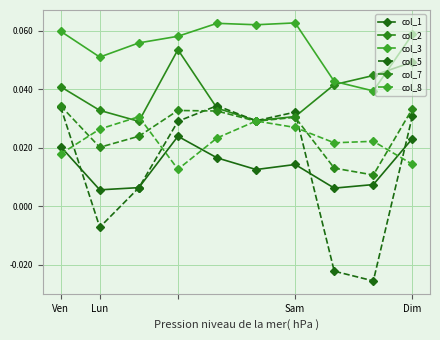

How many data points does each series have?

10